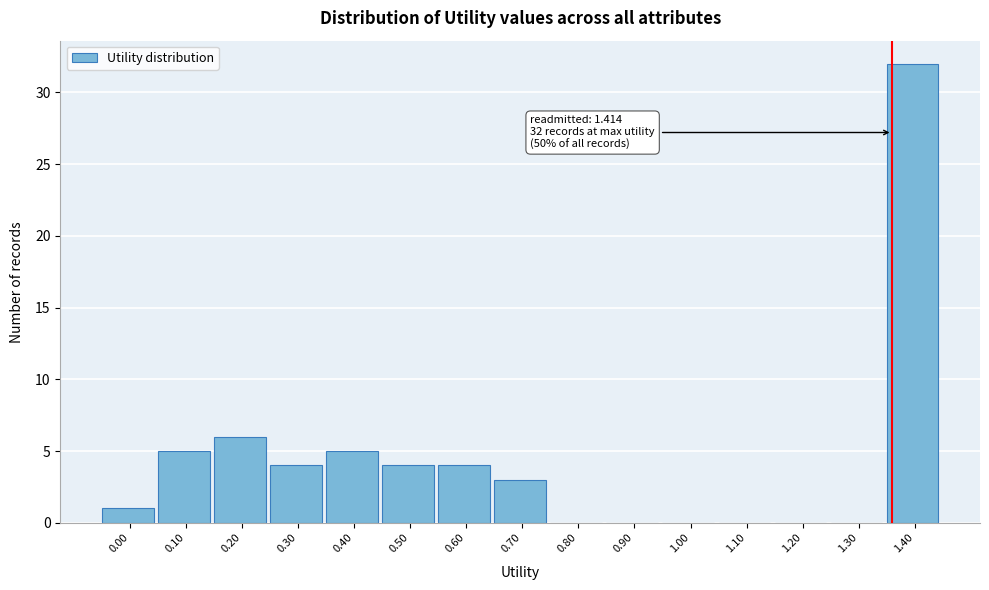

Reading left to right, transcribe all the data shown in this chart.

0.00=1	0.10=5	0.20=6	0.30=4	0.40=5	0.50=4	0.60=4	0.70=3	0.80=0	0.90=0	1.00=0	1.10=0	1.20=0	1.30=0	1.40=32